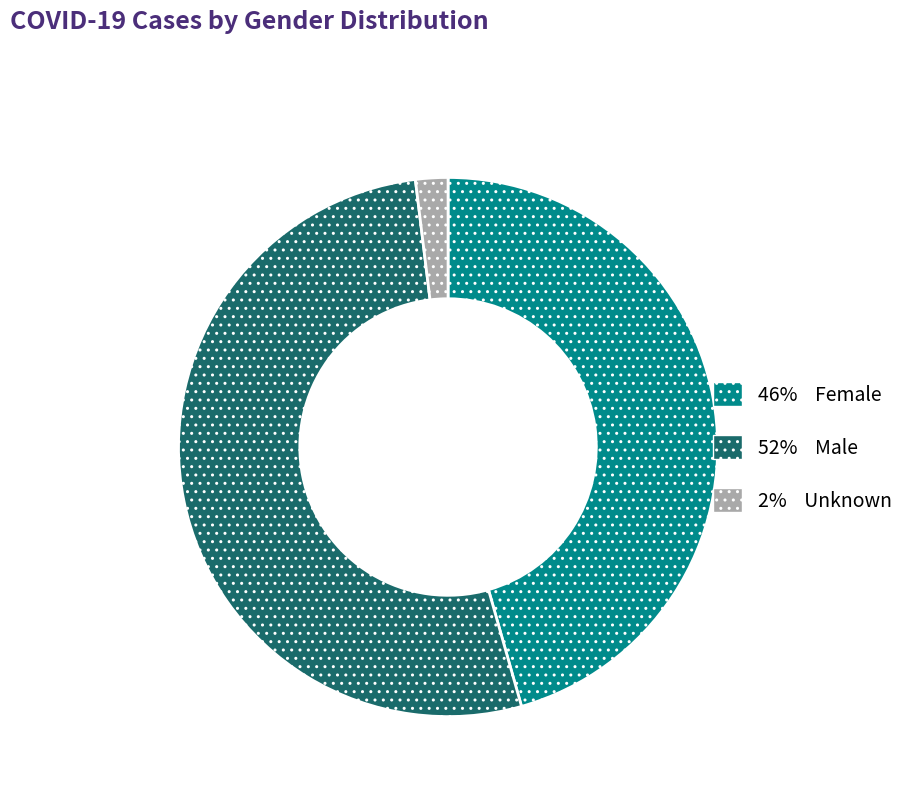

Is there a majority slice in this chart?

Yes